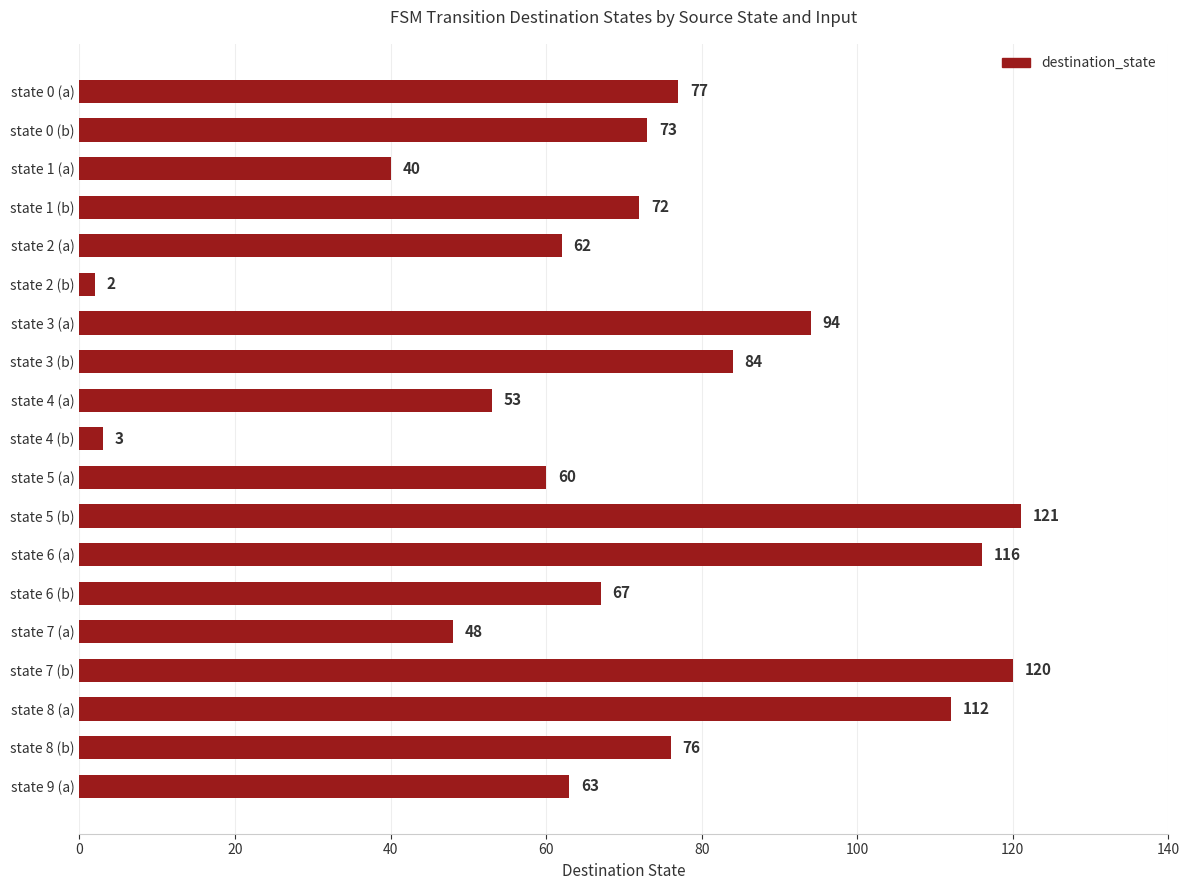

What position from the bottom is state 3 (a)?

13